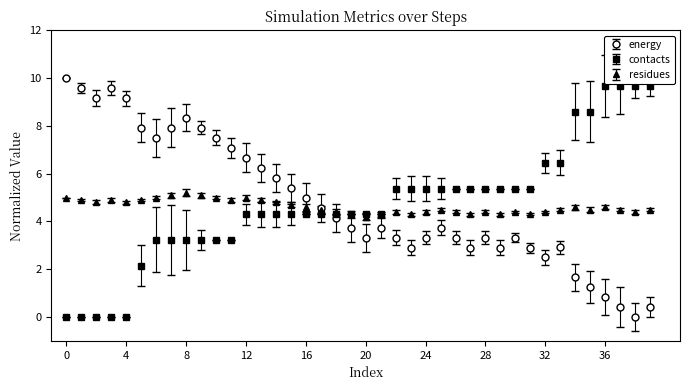

What are all the series names shown in the legend?

energy, contacts, residues